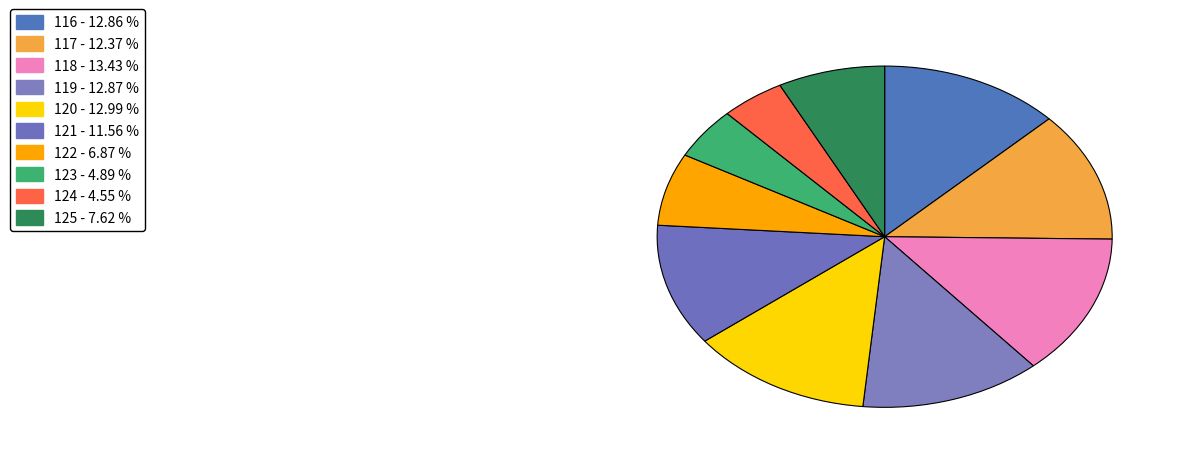

Count the number of slices in the pie.

10